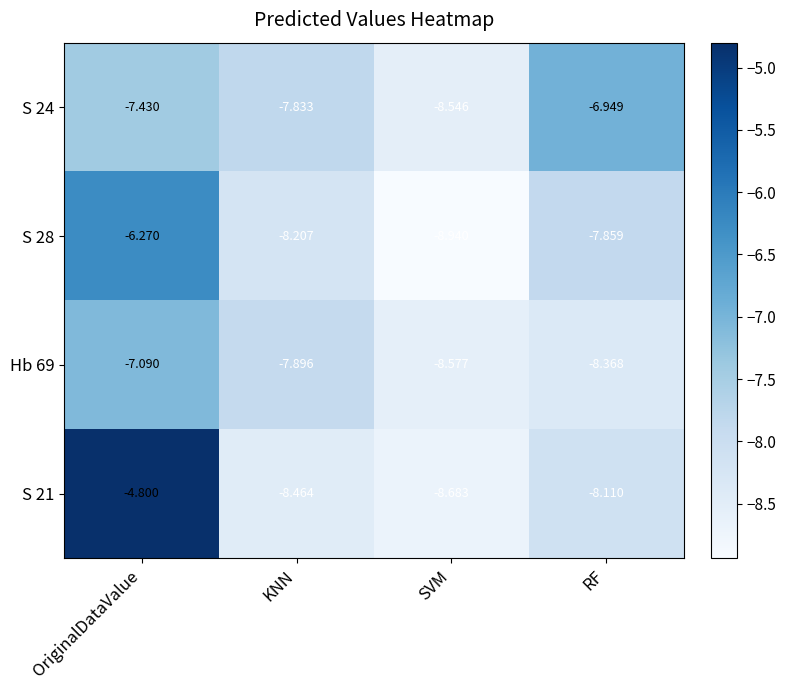

Which series has the largest range (max minus min)?

S 21